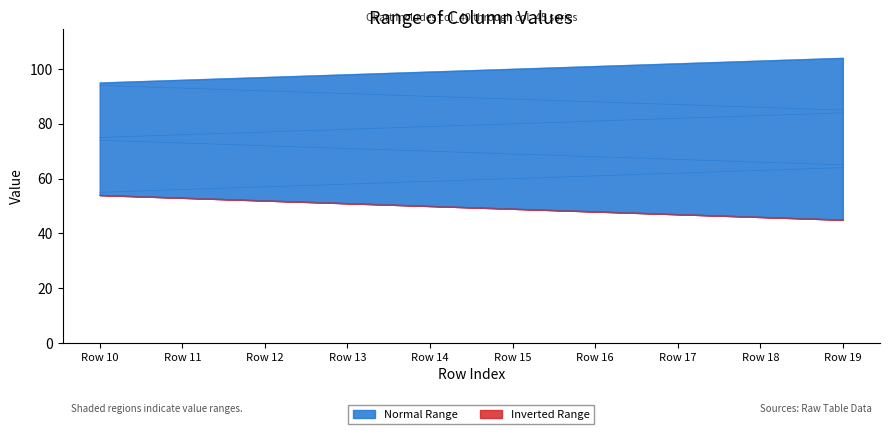

The value of col_44 at Row 16 is 87.0. True or false?

False